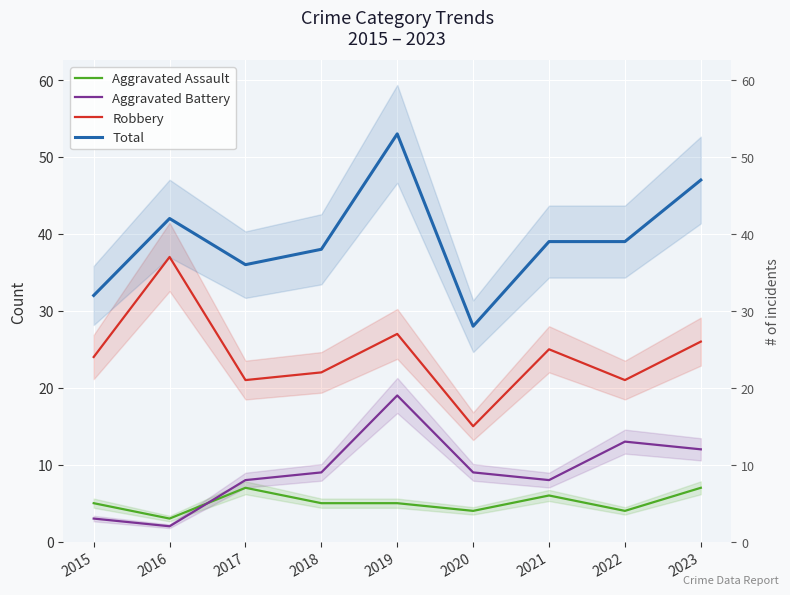

How many data points does each series have?

9